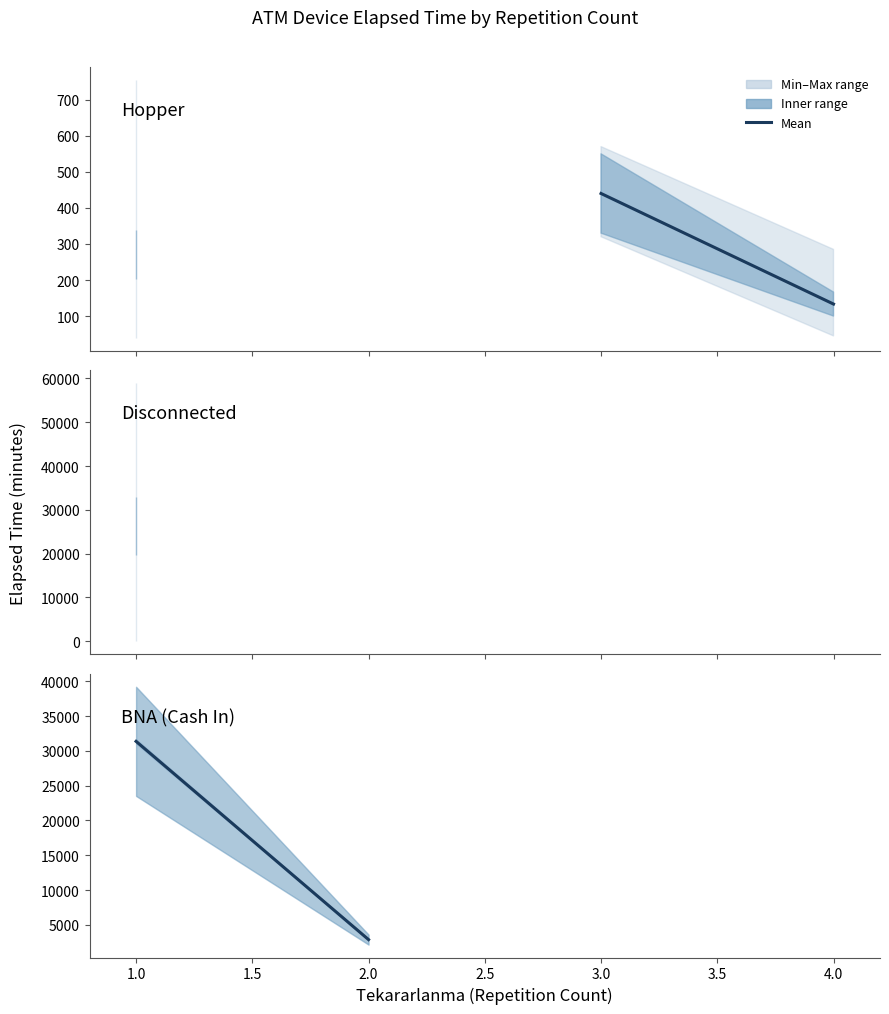

What is the value of the BNA (Cash In) point at the 1st from the left?

31375.0